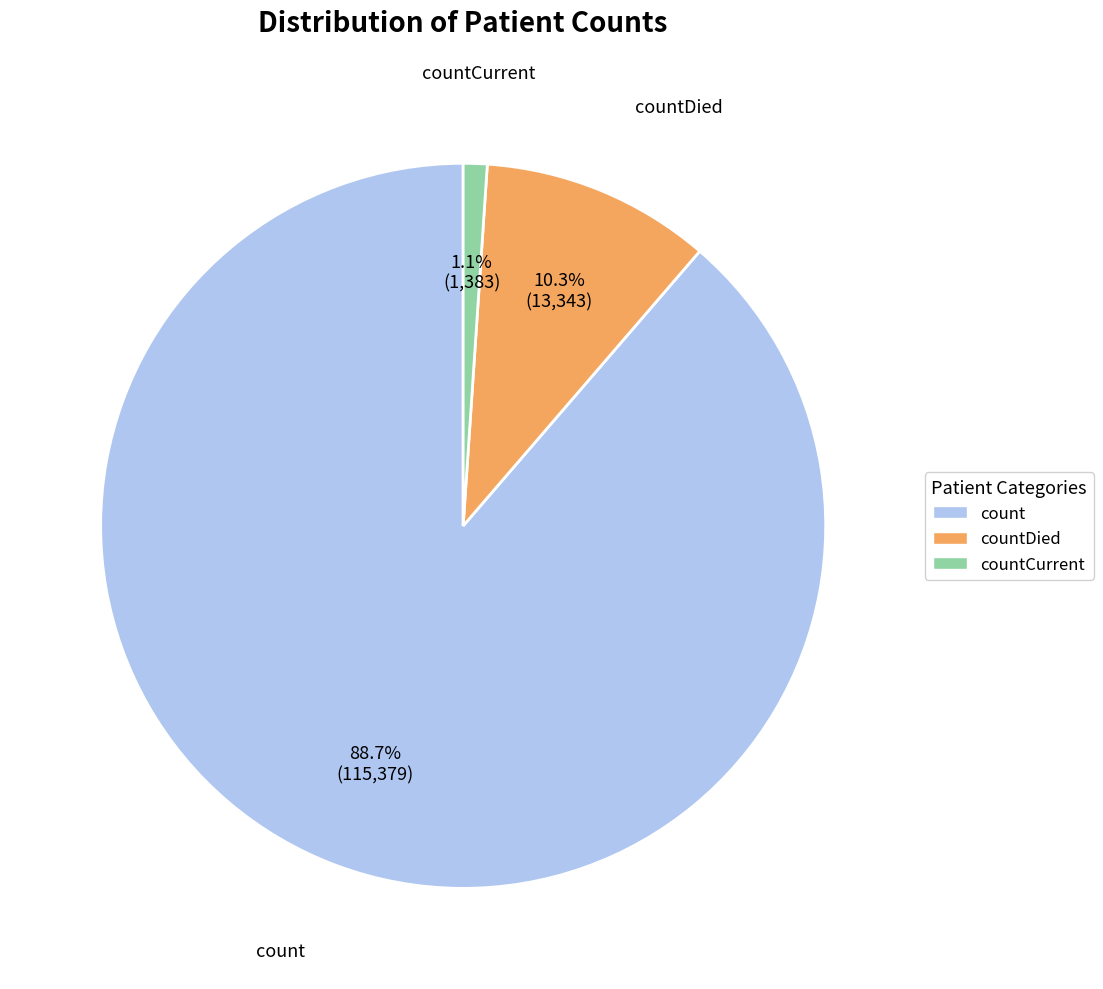

Does any single category account for the majority?

Yes